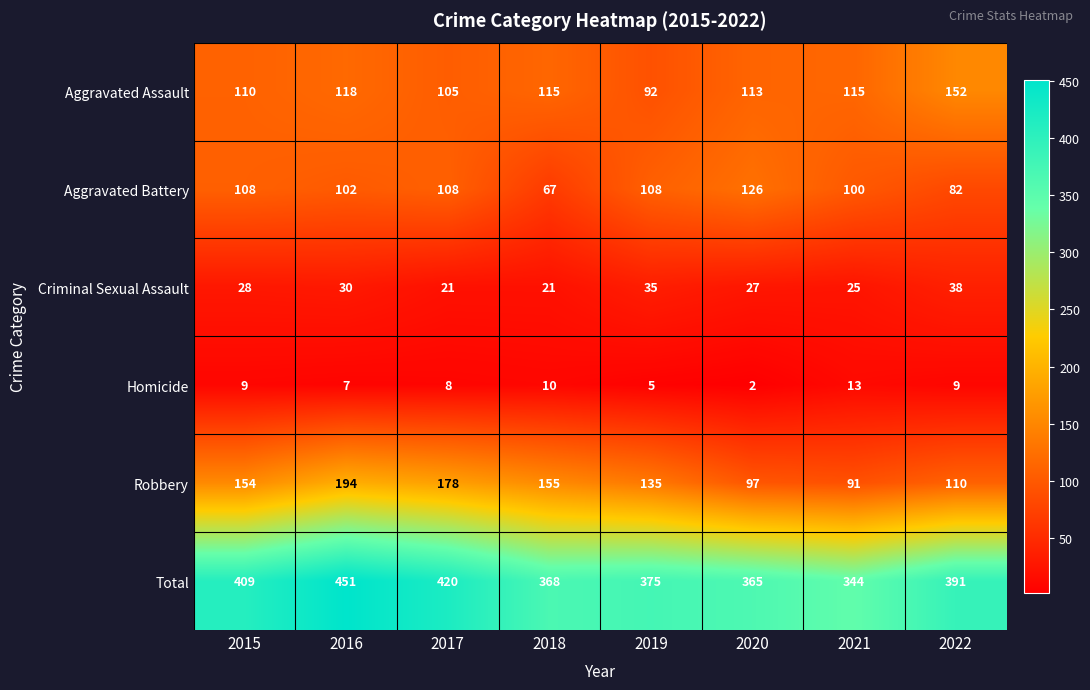

What is the lowest value of the Robbery series?

91